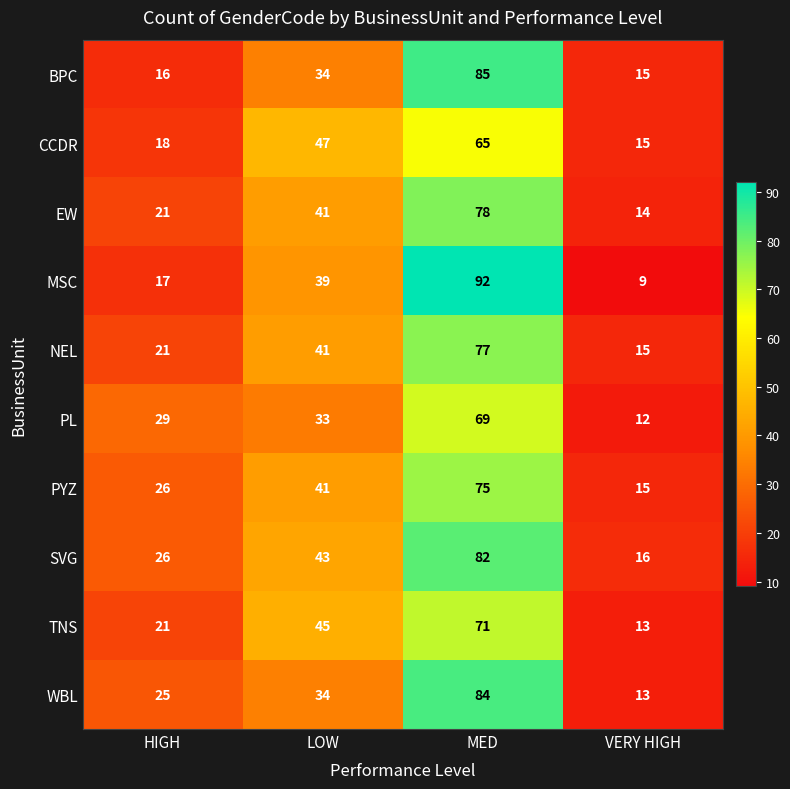

How many categories are shown in the chart?

4